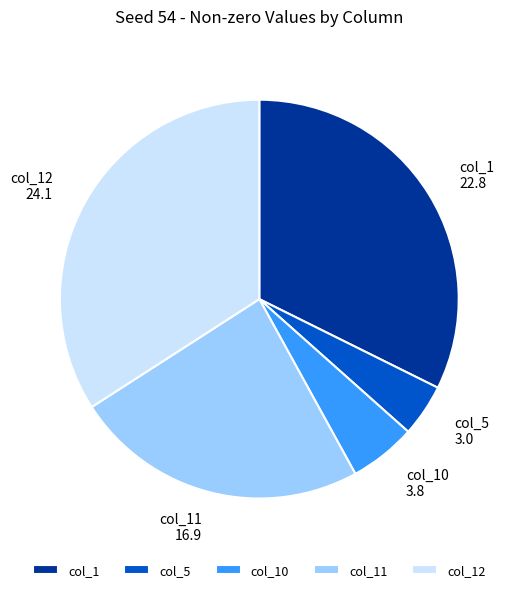

Does any single category account for the majority?

No